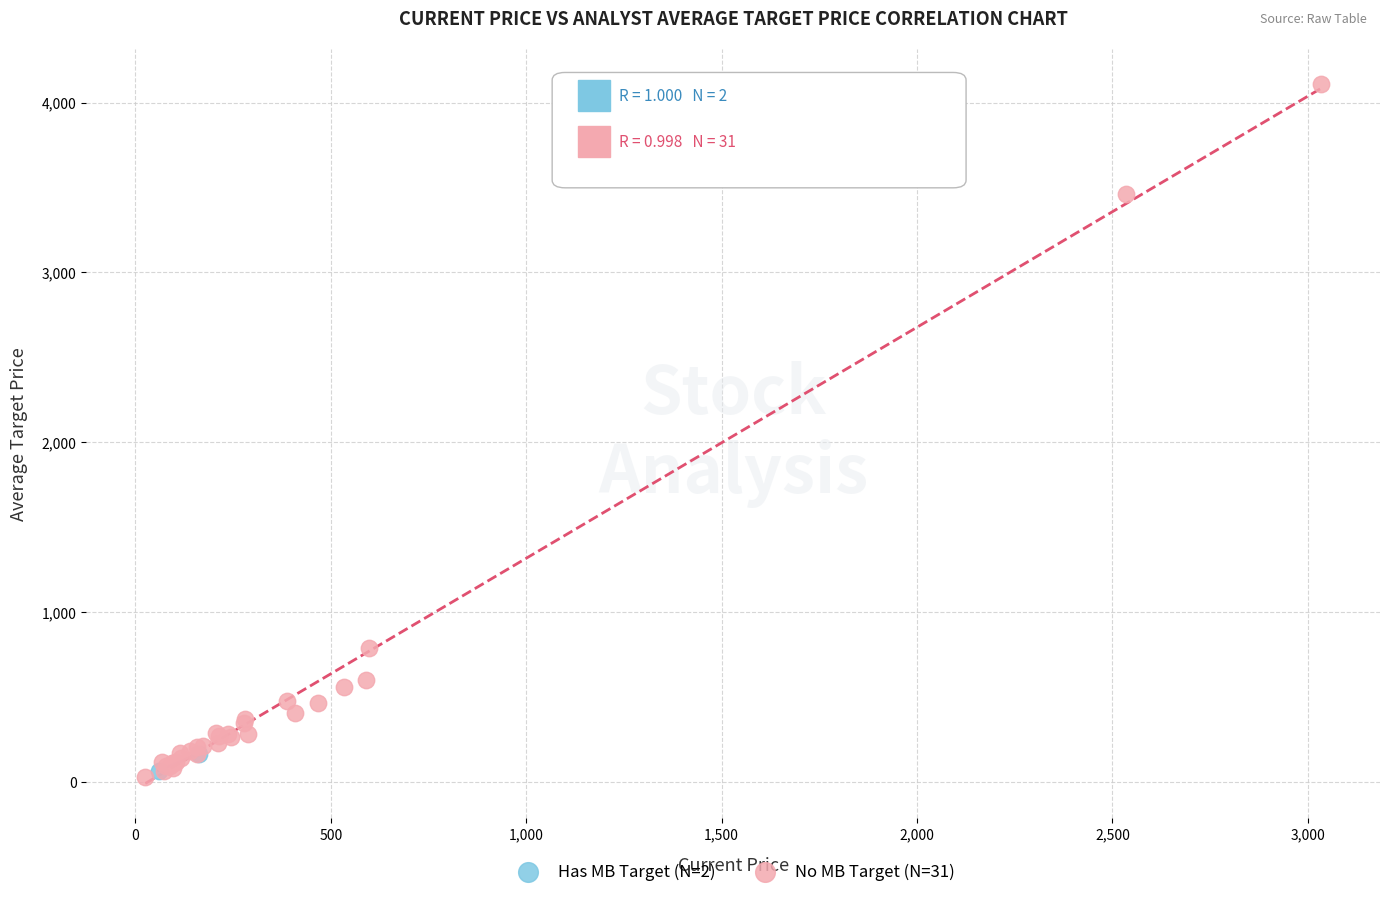

Which series reaches the maximum Y coordinate?

No MB Target (N=31)